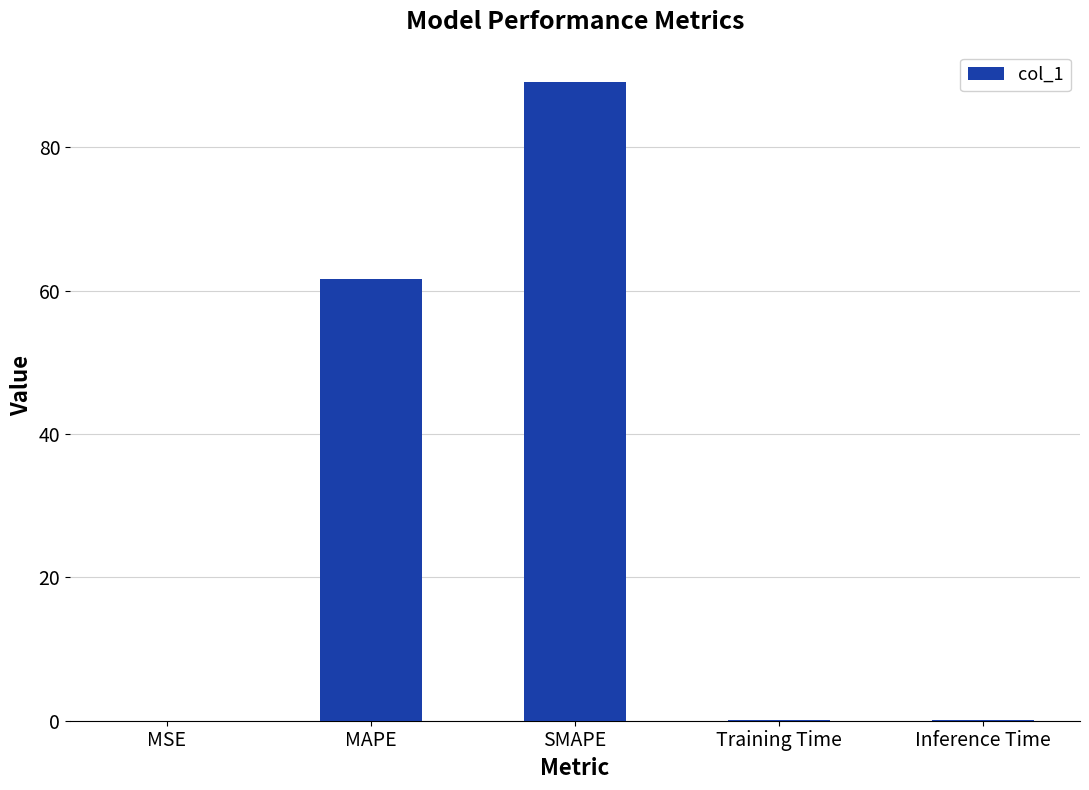

What is the sum of all values?

150.9